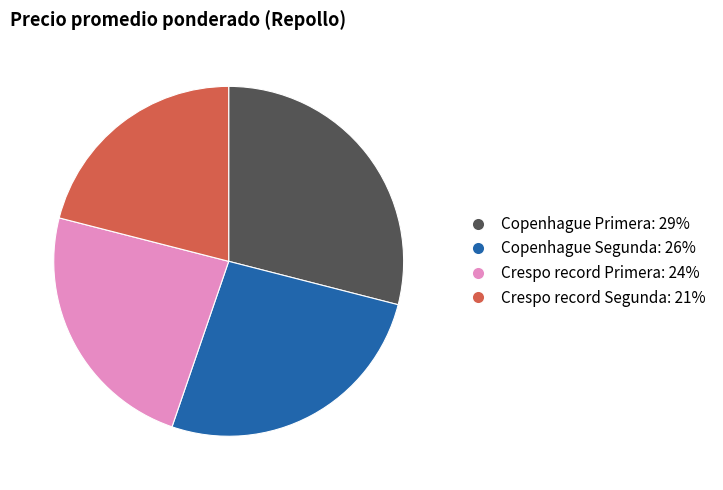

Does Copenhague Segunda represent more than half of the total?

No